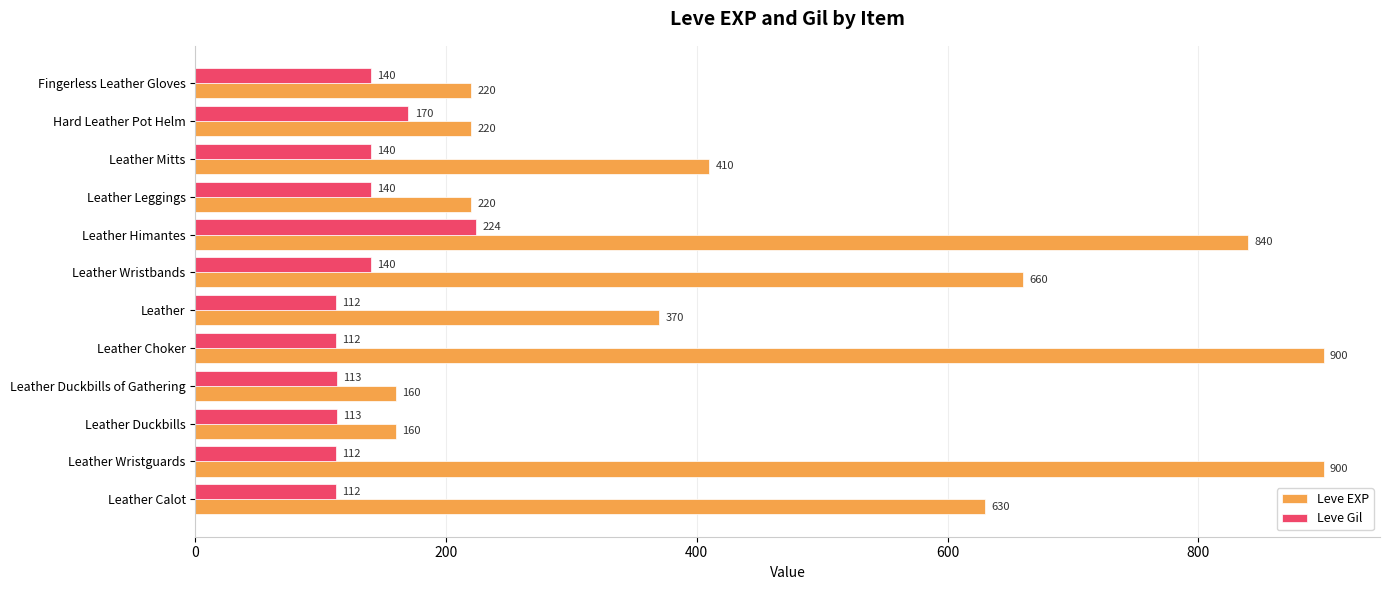

List the series in order of their overall mean, lowest first.

Leve Gil, Leve EXP